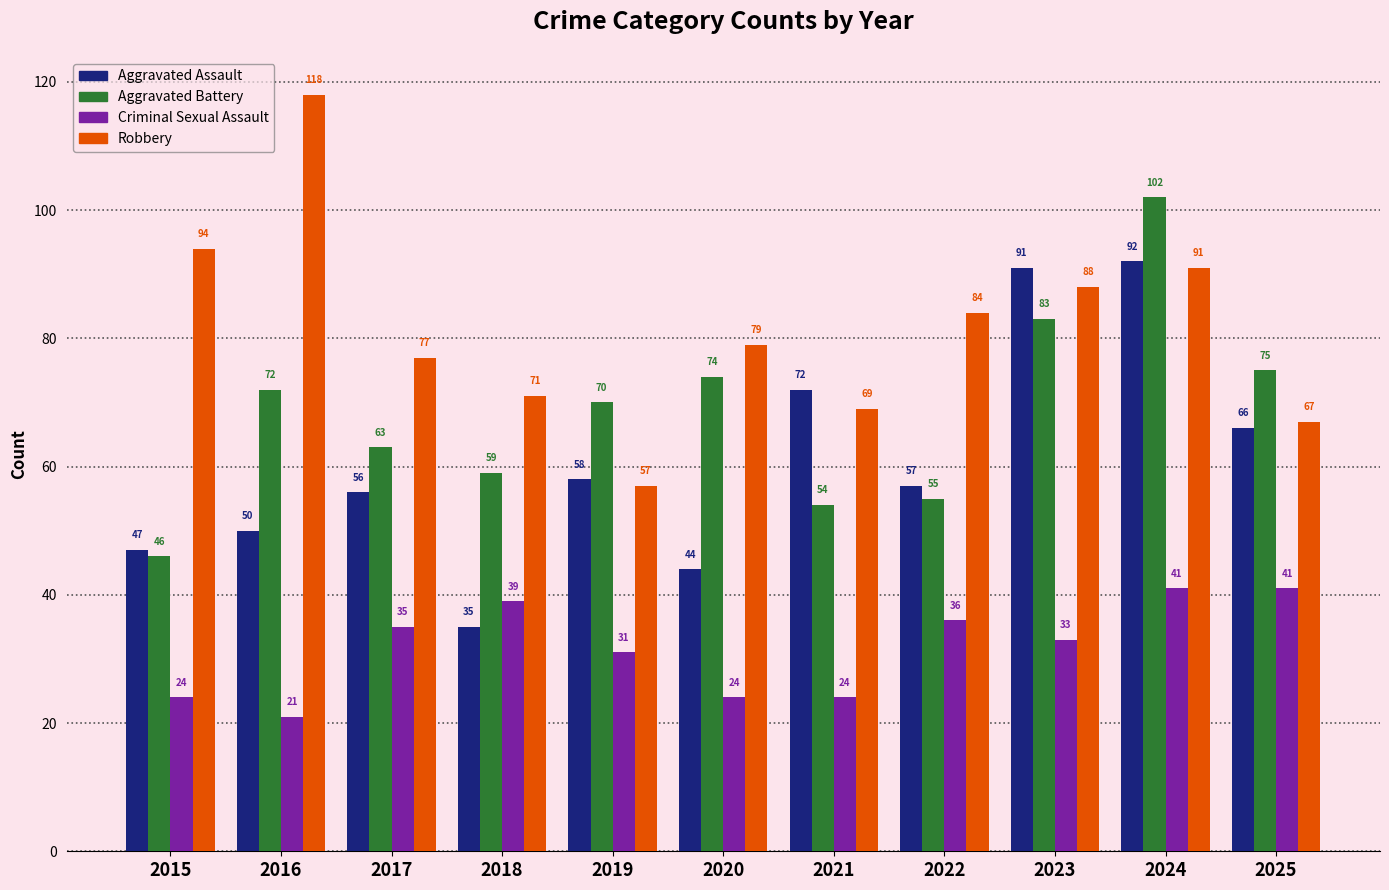

Read the Aggravated Assault value at 2024, to the nearest 10.

90